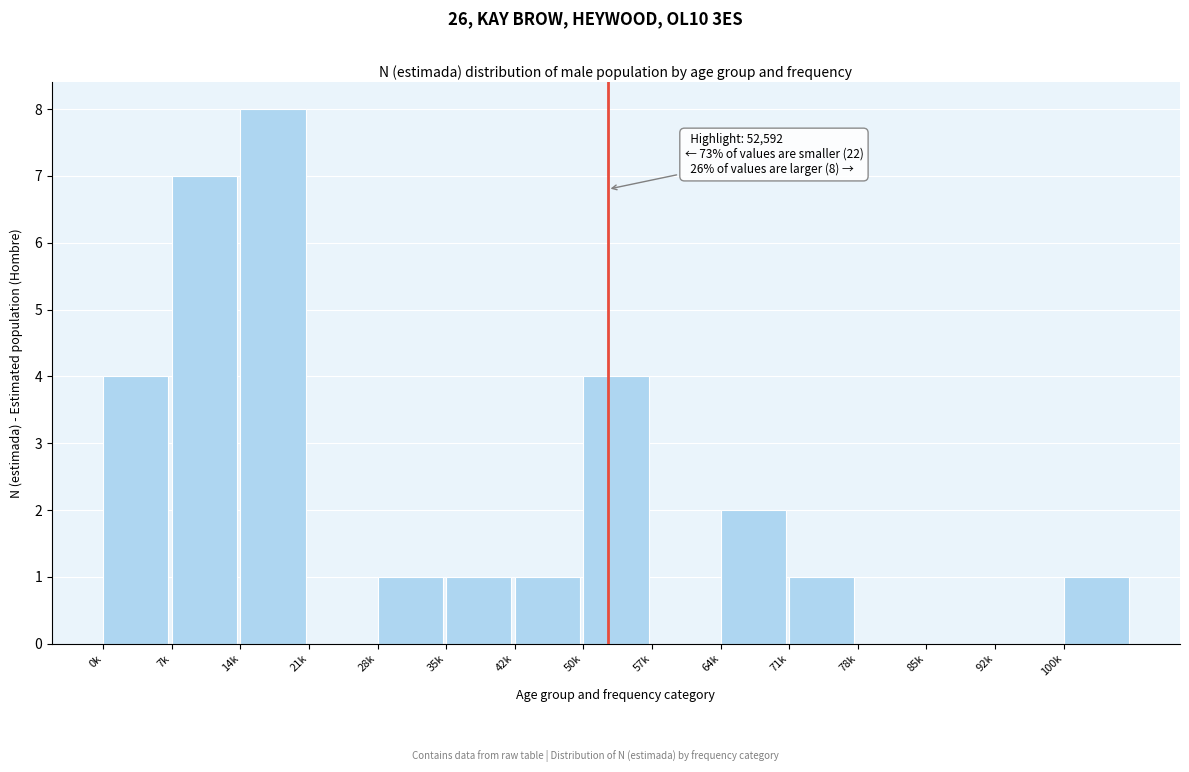

Reading left to right, extract all data points from this chart.

0k=4	7k=7	14k=8	21k=0	28k=1	35k=1	42k=1	50k=4	57k=0	64k=2	71k=1	78k=0	85k=0	92k=0	100k=1